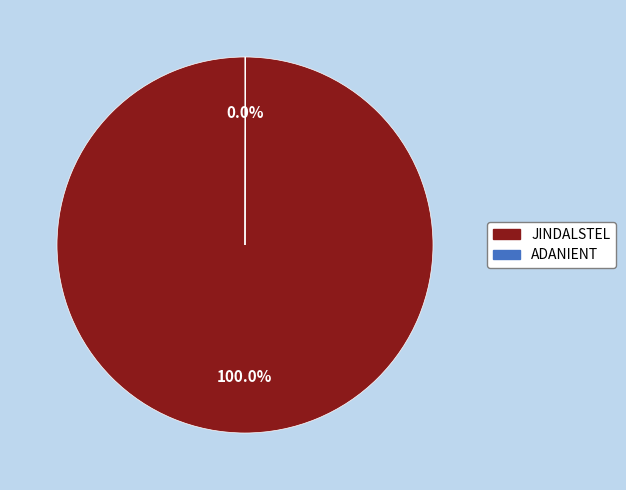

Which slice represents more than half of the pie?

JINDALSTEL